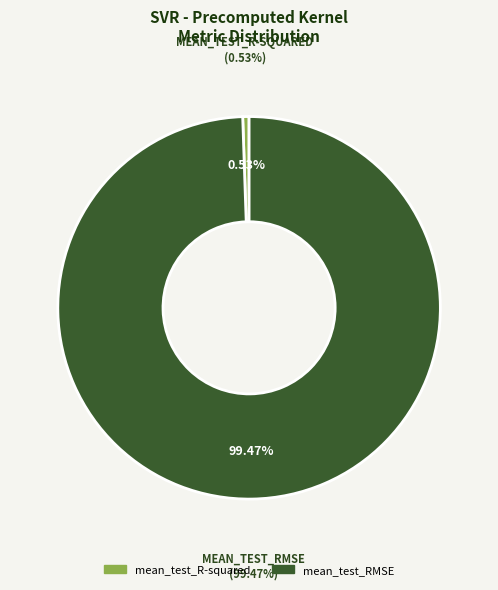

How many segments does this pie chart have?

2